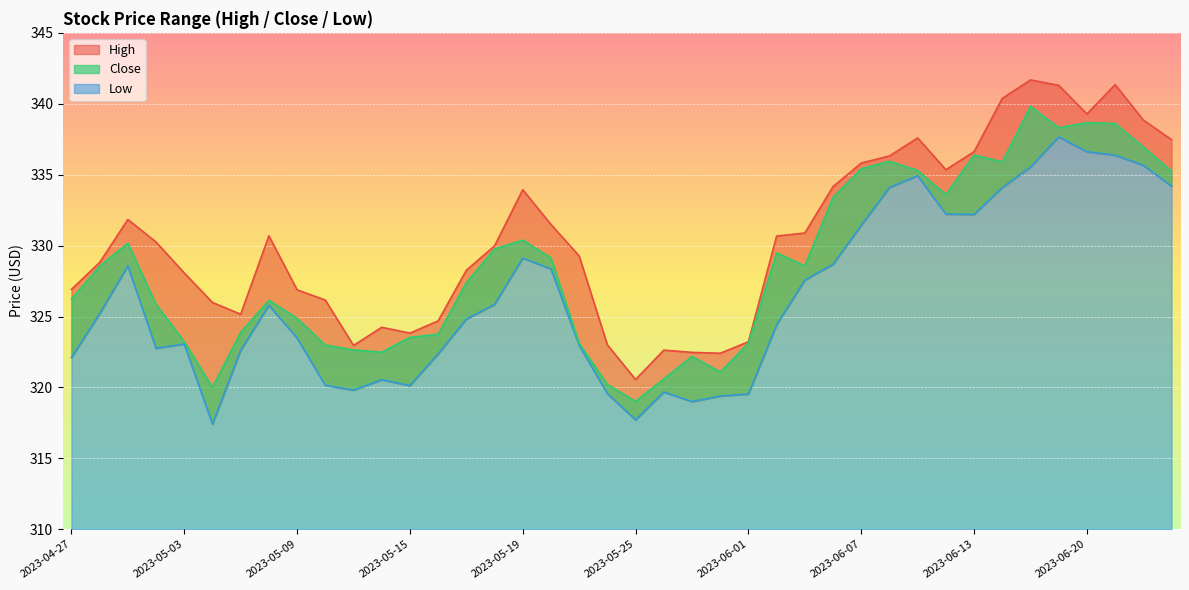

How many data points in Low are less than 325?

20